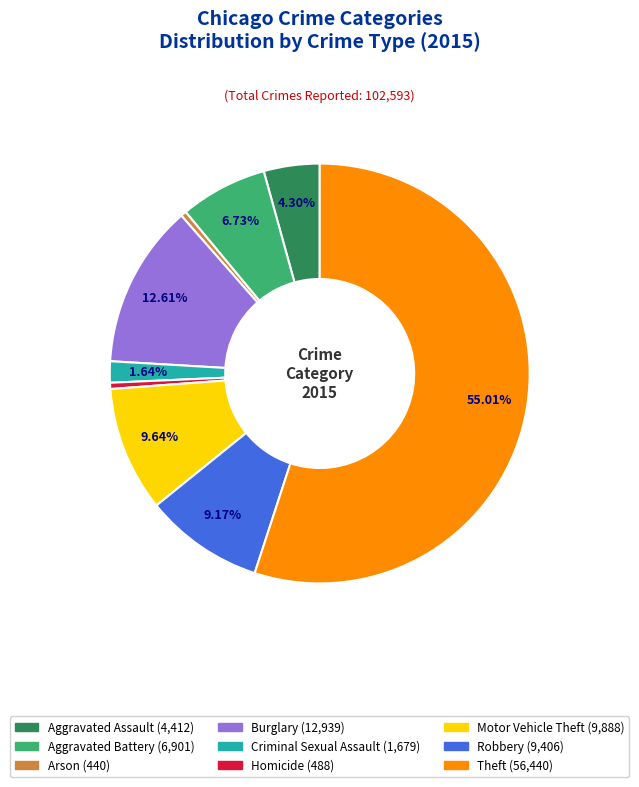

To the nearest percent, what is the combined percentage of Robbery and Criminal Sexual Assault?

11%